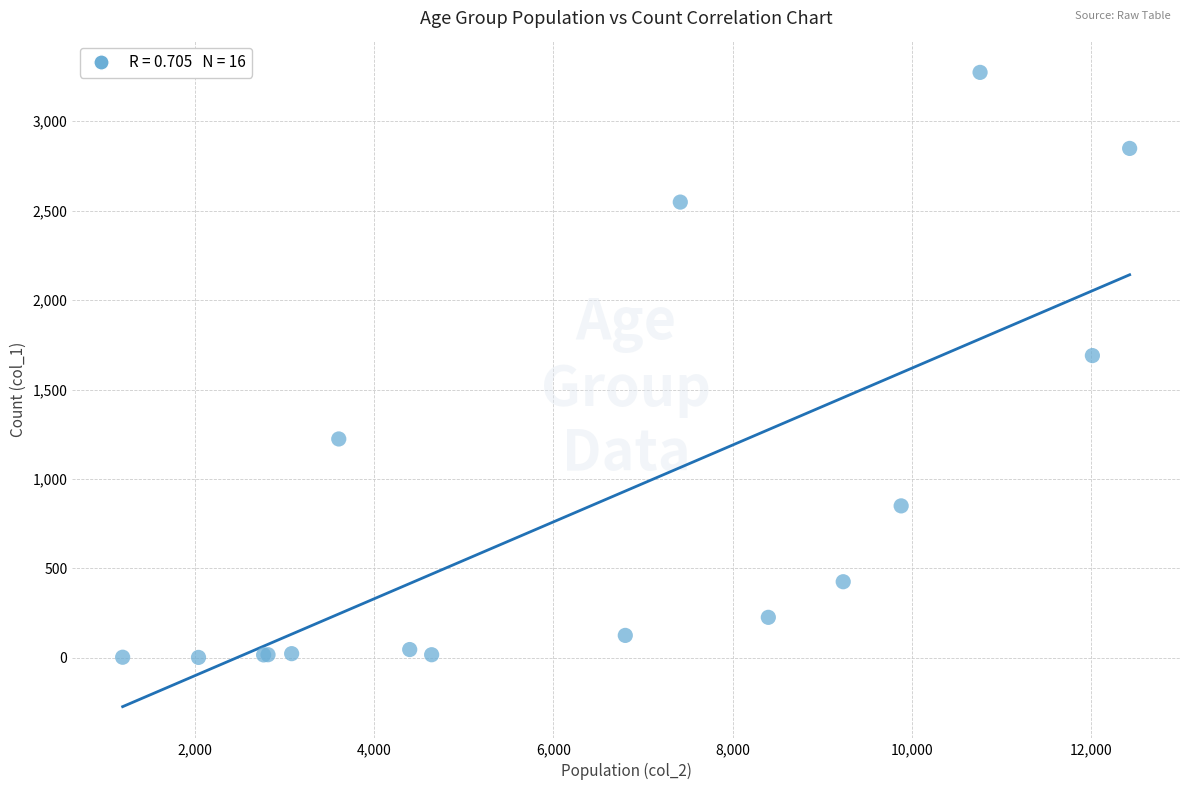

What Y value in the scatter plot is closest to 1638?

1690